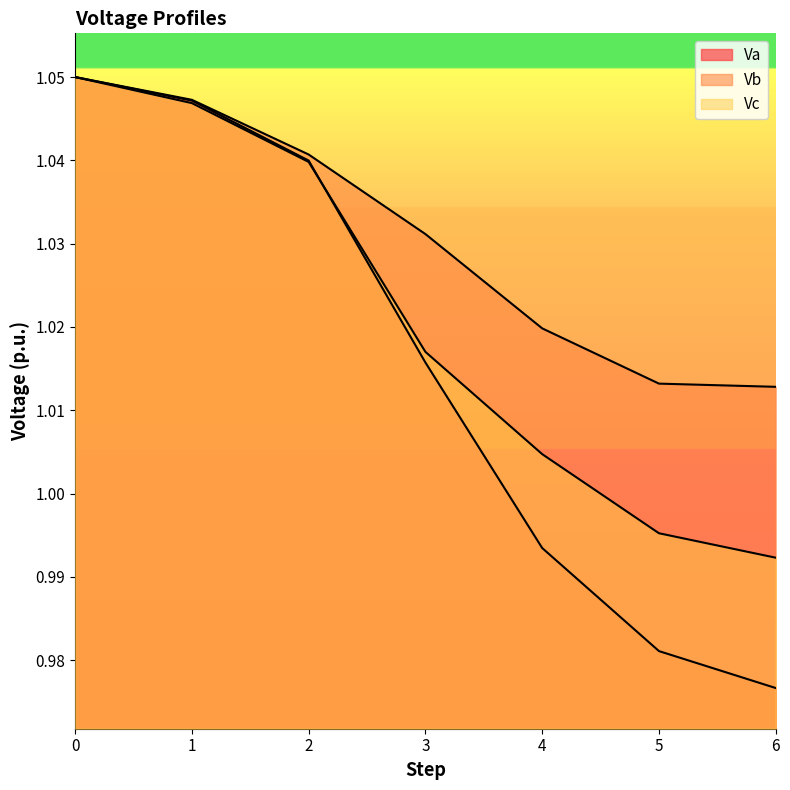

How many data points does each series have?

7